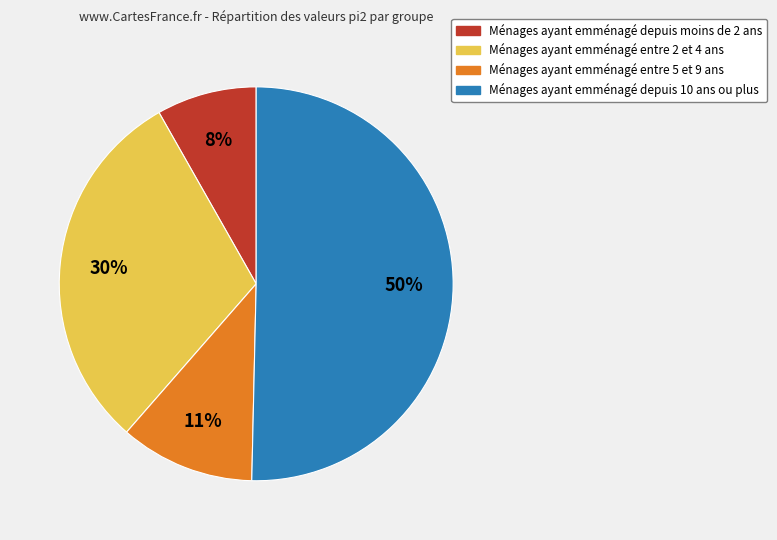

True or false: Ménages ayant emménagé depuis moins de 2 ans accounts for 1% of the total.

False